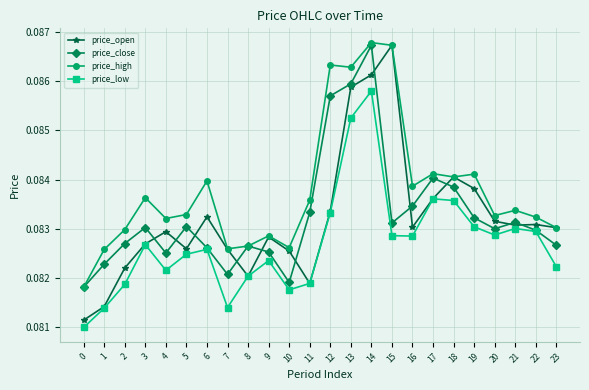

How many price_low values are between 0 and 1?

24